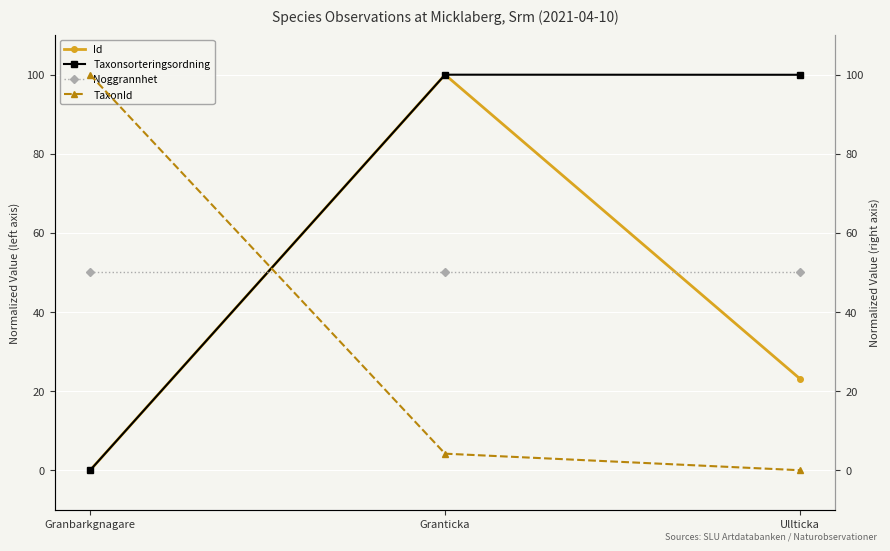

Reading left to right, what are all the values shown in this chart?

Id: 0.0	100.0	23.1
Taxonsorteringsordning: 0.0	100.0	100.0
Noggrannhet: 50.0	50.0	50.0
TaxonId: 100.0	4.2	0.0